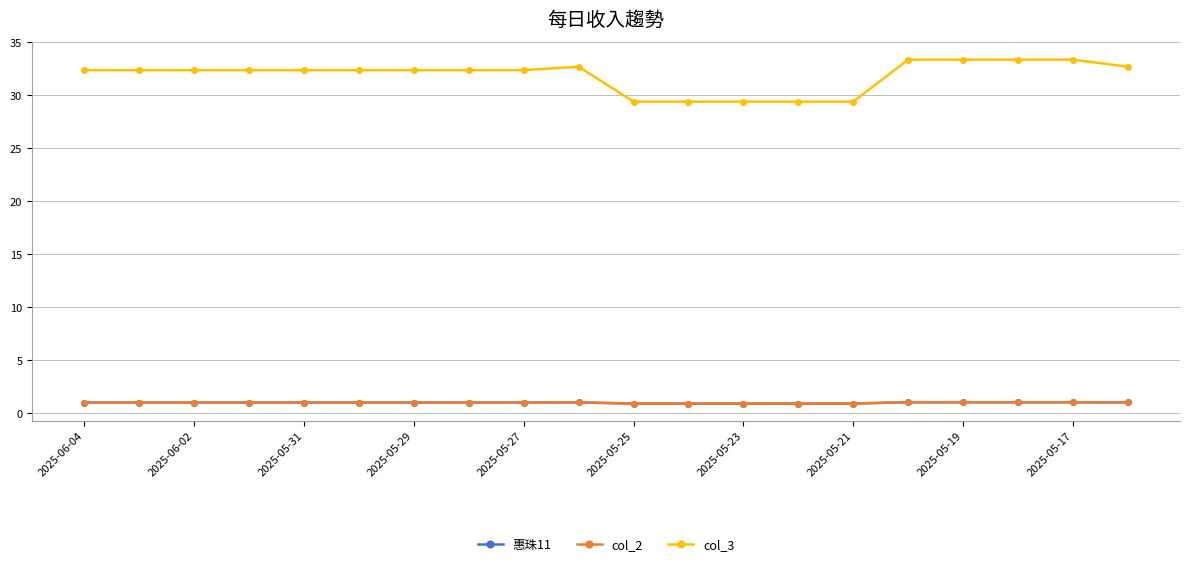

What is the sum of all 惠珠11 values?

19.3